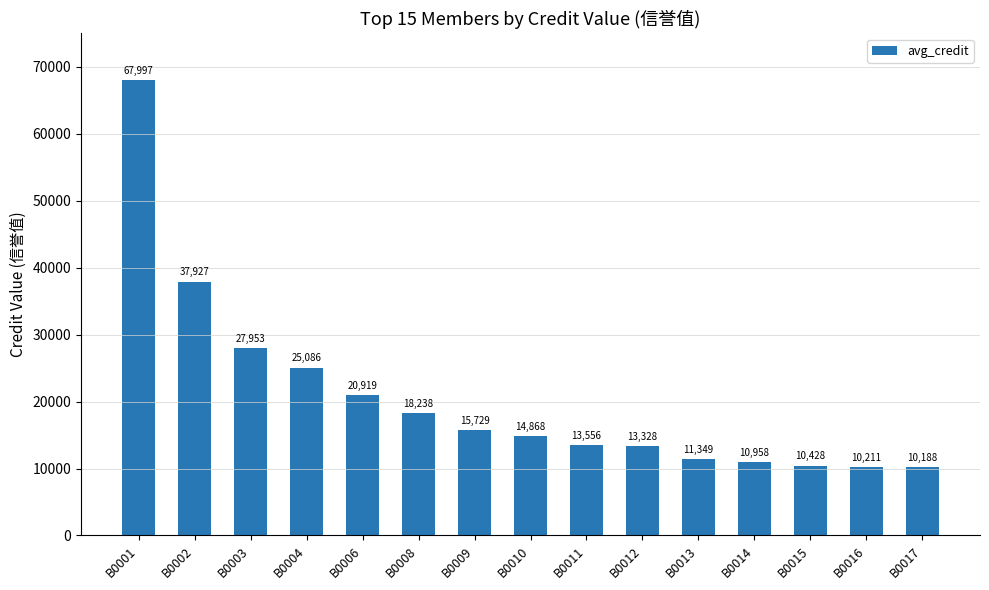

List the labels in order of value, smallest first.

B0017, B0016, B0015, B0014, B0013, B0012, B0011, B0010, B0009, B0008, B0006, B0004, B0003, B0002, B0001